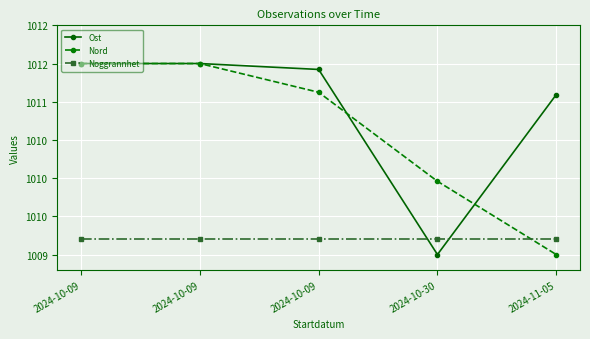

How many times do Nord and Ost cross each other?

2